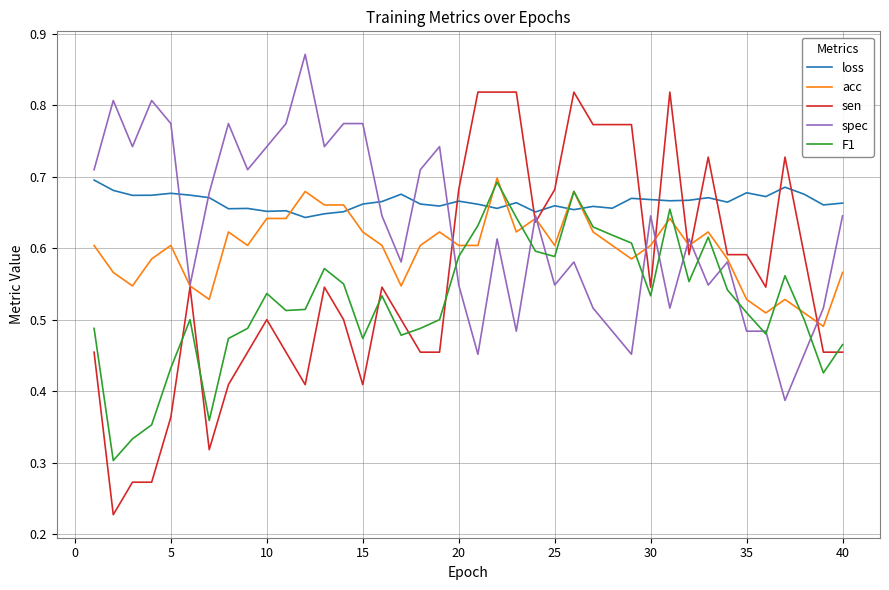

Which series has the widest spread of values?

sen